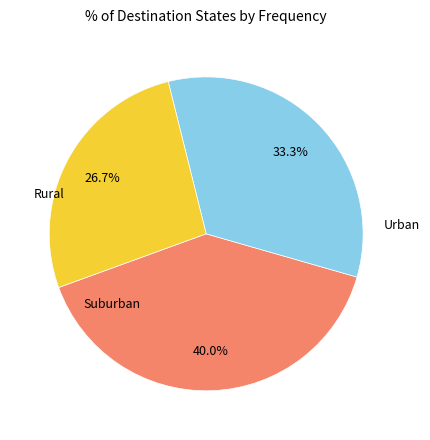

Does any single category account for the majority?

No